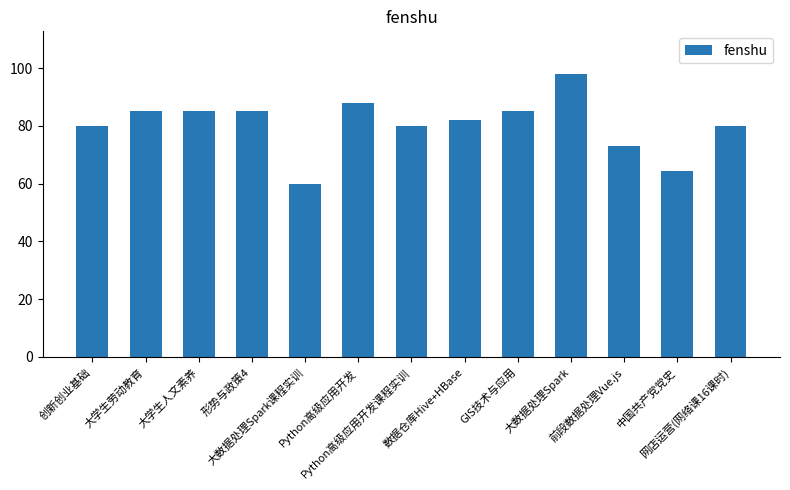

Reading right to left, extract all data points from this chart.

网店运营(网络课16课时)=80.0	中国共产党党史=64.5	前段数据处理Vue.js=73.0	大数据处理Spark=98.0	GIS技术与应用=85.0	数据仓库Hive+HBase=82.0	Python高级应用开发课程实训=80.0	Python高级应用开发=88.0	大数据处理Spark课程实训=60.0	形势与政策4=85.0	大学生人文素养=85.0	大学生劳动教育=85.0	创新创业基础=80.0